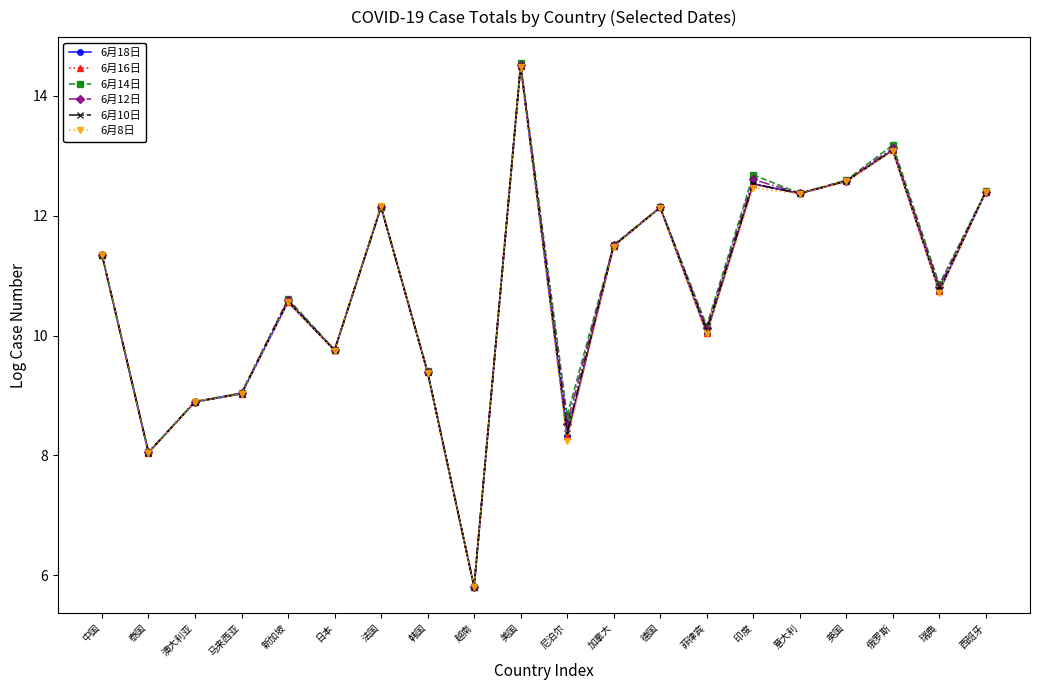

Reading left to right, extract all data points from this chart.

6月18日: 中国=11.3	泰国=8.0	澳大利亚=8.9	马来西亚=9.0	新加坡=10.6	日本=9.8	法国=12.1	韩国=9.4	越南=5.8	美国=14.5	尼泊尔=8.3	加拿大=11.5	德国=12.1	菲律宾=10.0	印度=12.5	意大利=12.4	英国=12.6	俄罗斯=13.1	瑞典=10.7	西班牙=12.4
6月16日: 中国=11.3	泰国=8.0	澳大利亚=8.9	马来西亚=9.0	新加坡=10.6	日本=9.8	法国=12.1	韩国=9.4	越南=5.8	美国=14.5	尼泊尔=8.3	加拿大=11.5	德国=12.1	菲律宾=10.0	印度=12.5	意大利=12.4	英国=12.6	俄罗斯=13.1	瑞典=10.7	西班牙=12.4
6月14日: 中国=11.3	泰国=8.1	澳大利亚=8.9	马来西亚=9.0	新加坡=10.6	日本=9.8	法国=12.2	韩国=9.4	越南=5.8	美国=14.5	尼泊尔=8.7	加拿大=11.5	德国=12.1	菲律宾=10.2	印度=12.7	意大利=12.4	英国=12.6	俄罗斯=13.2	瑞典=10.9	西班牙=12.4
6月12日: 中国=11.3	泰国=8.0	澳大利亚=8.9	马来西亚=9.0	新加坡=10.6	日本=9.8	法国=12.1	韩国=9.4	越南=5.8	美国=14.5	尼泊尔=8.5	加拿大=11.5	德国=12.1	菲律宾=10.1	印度=12.6	意大利=12.4	英国=12.6	俄罗斯=13.1	瑞典=10.8	西班牙=12.4
6月10日: 中国=11.3	泰国=8.0	澳大利亚=8.9	马来西亚=9.0	新加坡=10.6	日本=9.8	法国=12.1	韩国=9.4	越南=5.8	美国=14.5	尼泊尔=8.4	加拿大=11.5	德国=12.1	菲律宾=10.1	印度=12.5	意大利=12.4	英国=12.6	俄罗斯=13.1	瑞典=10.8	西班牙=12.4
6月8日: 中国=11.3	泰国=8.0	澳大利亚=8.9	马来西亚=9.0	新加坡=10.6	日本=9.7	法国=12.2	韩国=9.4	越南=5.8	美国=14.5	尼泊尔=8.2	加拿大=11.5	德国=12.1	菲律宾=10.0	印度=12.5	意大利=12.4	英国=12.6	俄罗斯=13.1	瑞典=10.7	西班牙=12.4